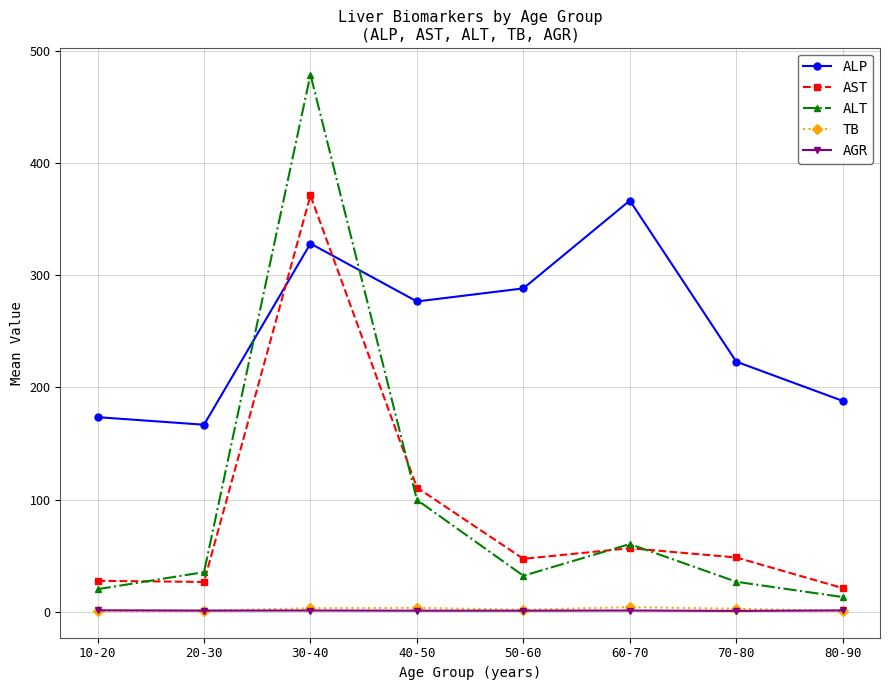

True or false: ALT has more than 2 points higher than both neighbors.

False